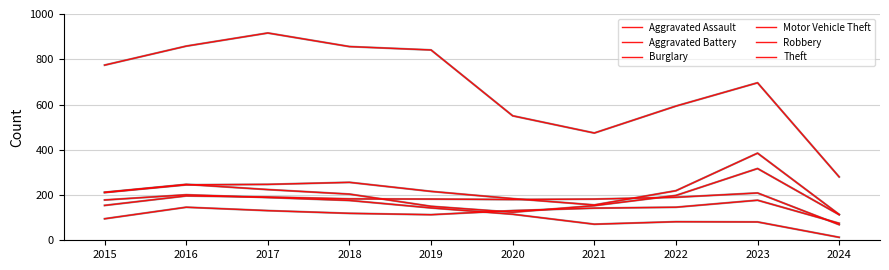

What is the highest value of the Aggravated Battery series?

209